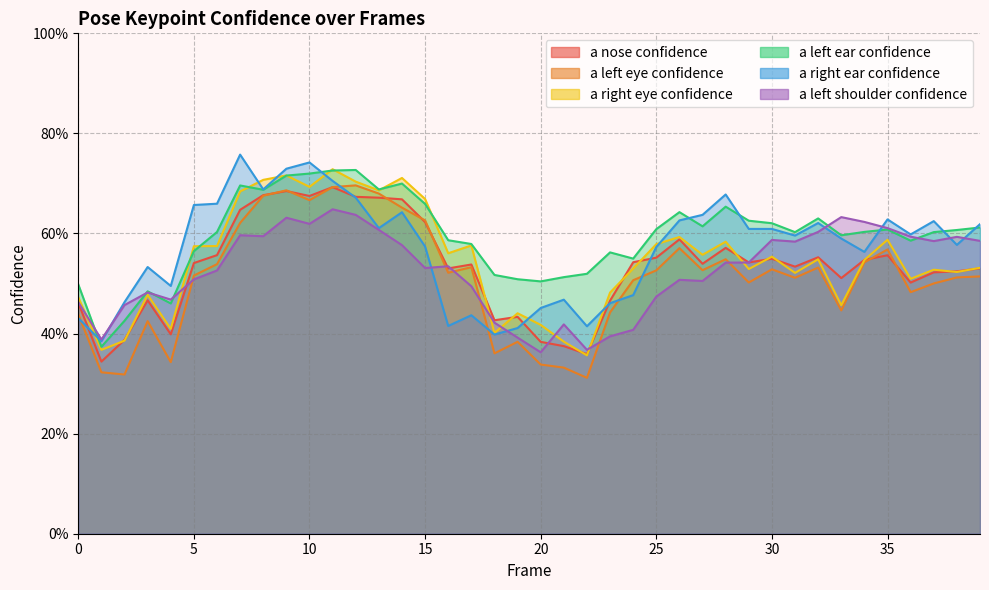

How many series are shown in this chart?

6